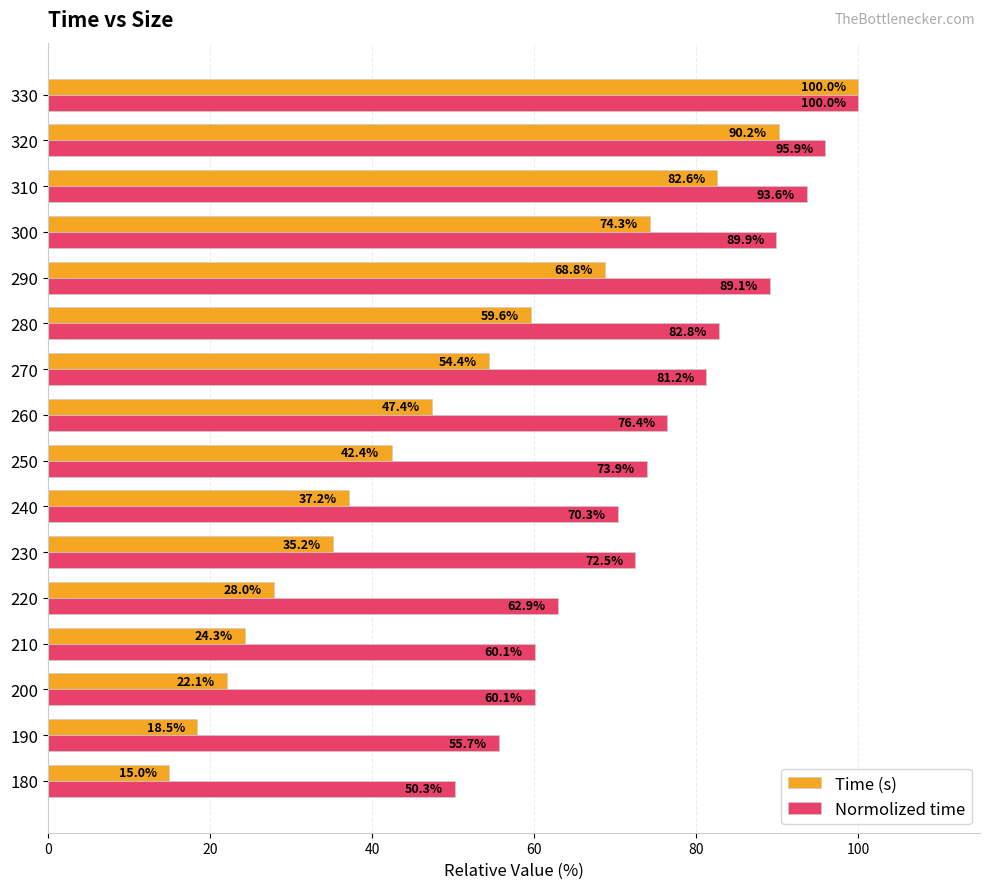

List the labels in order of Time (s) value, largest first.

330, 320, 310, 300, 290, 280, 270, 260, 250, 240, 230, 220, 210, 200, 190, 180